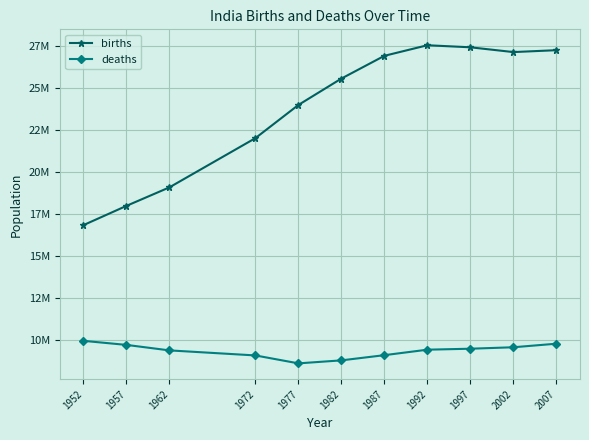

True or false: deaths has a value of 5996695 at 1987.

False